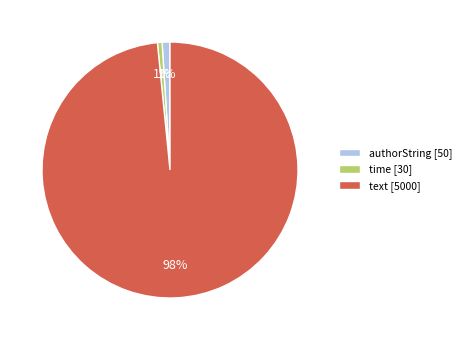

To the nearest percent, what is the average slice percentage?

33%